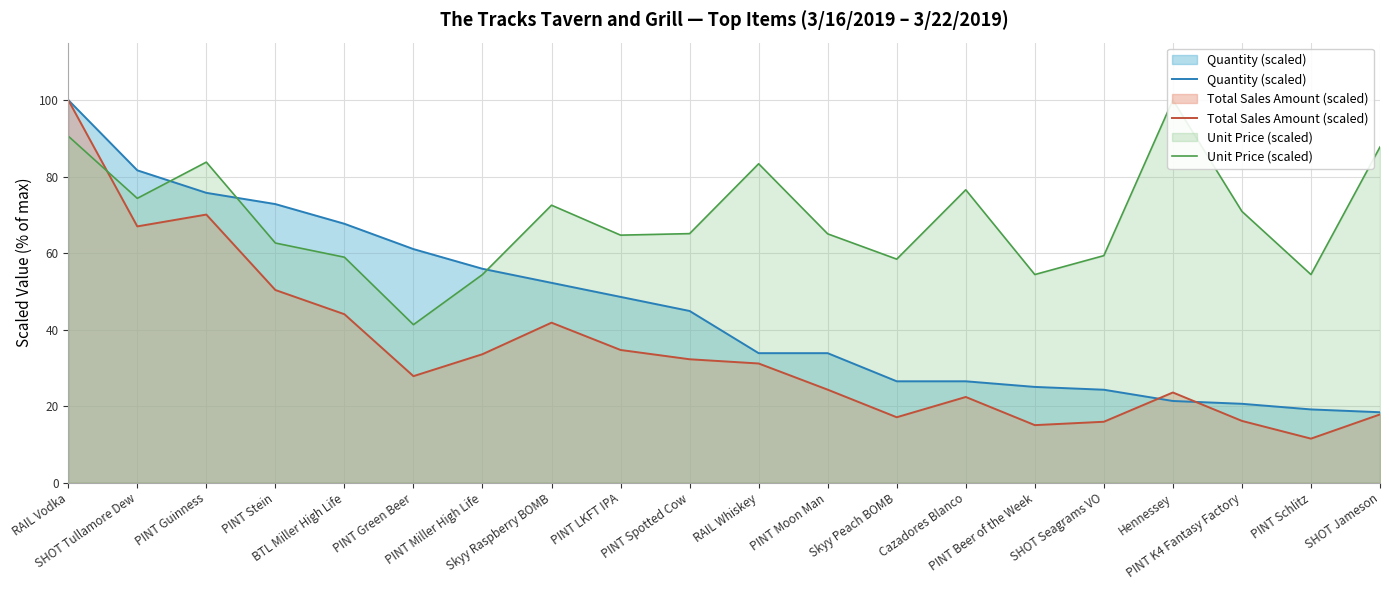

Between PINT Green Beer and Skyy Peach BOMB, which series saw the biggest shift?

Quantity (scaled)